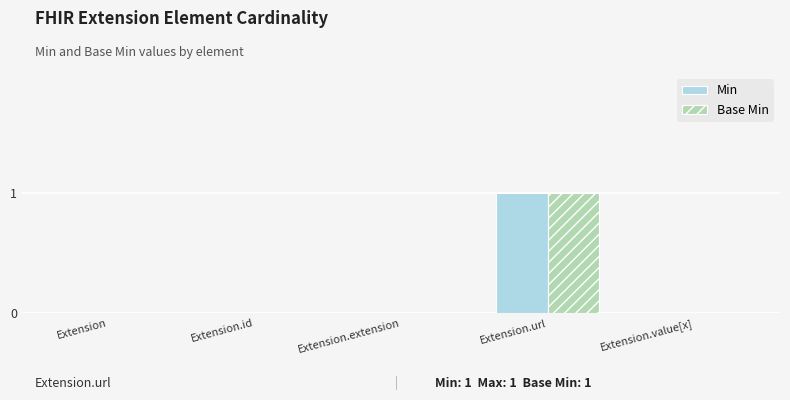

Count the number of data series in this chart.

2